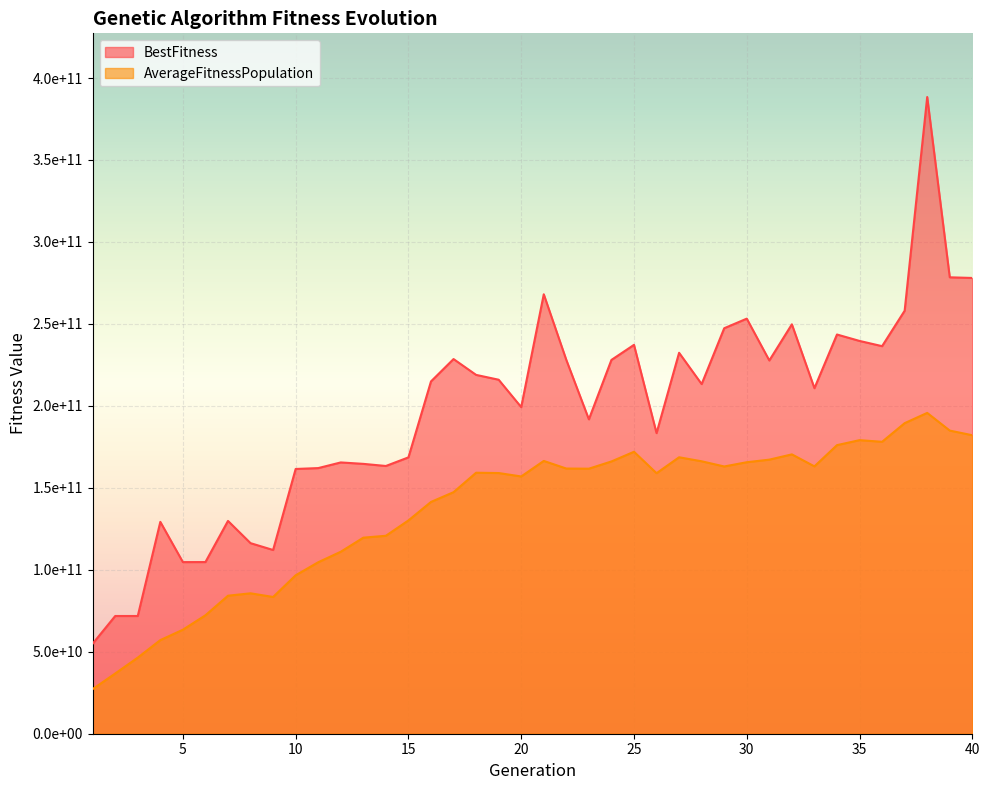

Between 29 and 32, which series saw the biggest shift?

AverageFitnessPopulation